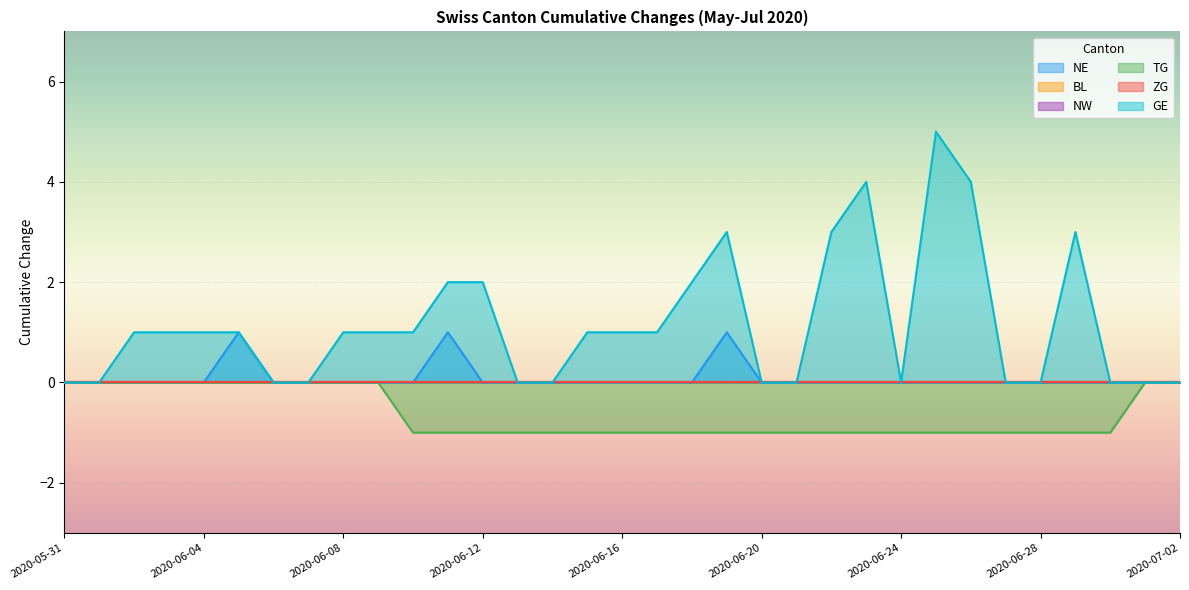

True or false: TG and GE cross at least once.

False